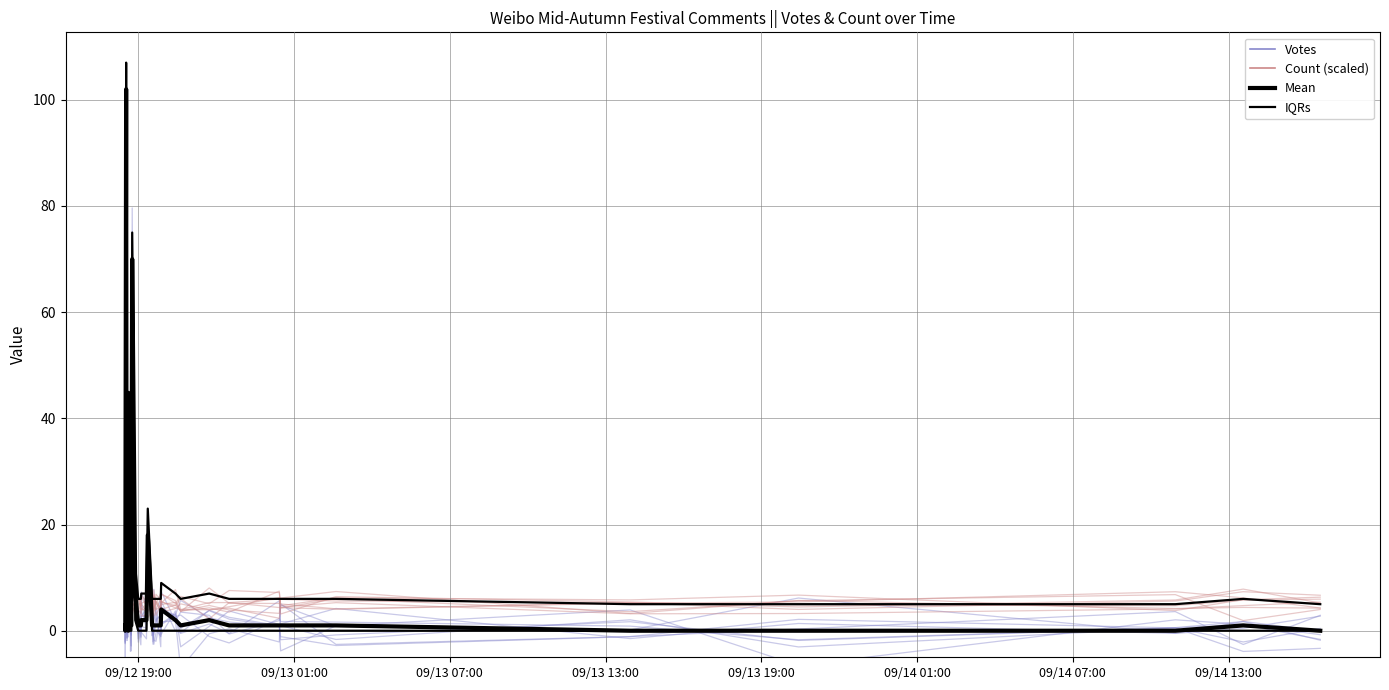

Is the value of Count_ensemble at 09/13 13:00 greater than the value of Mean at 18?

Yes